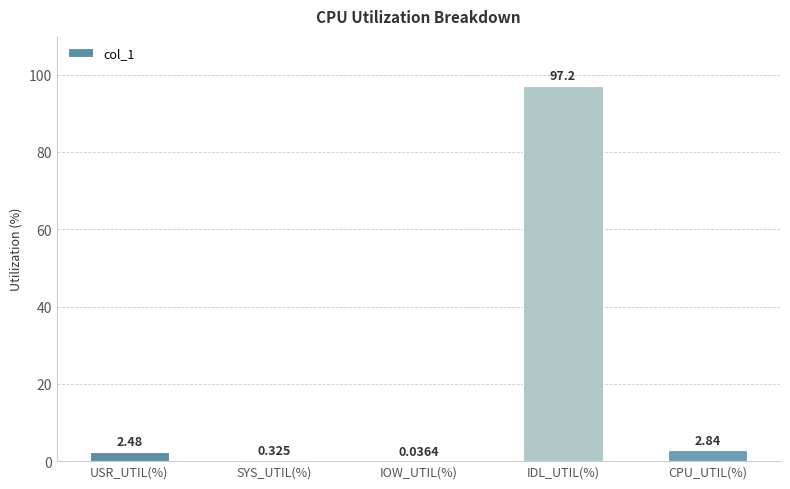

What is the average value?

20.6